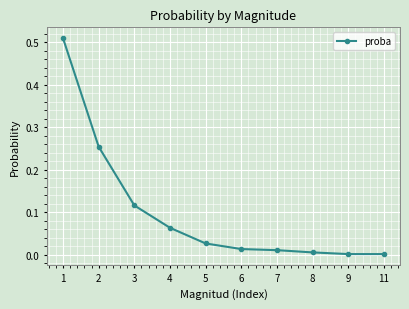

The chart shows a value of 0.0 at 8. True or false?

True